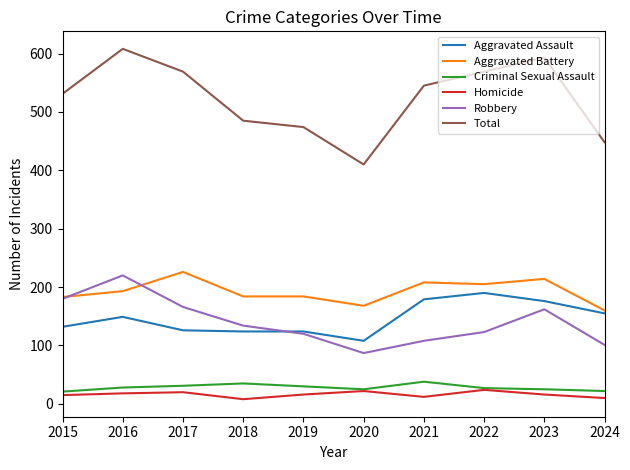

At which label does Total reach its minimum?

2020